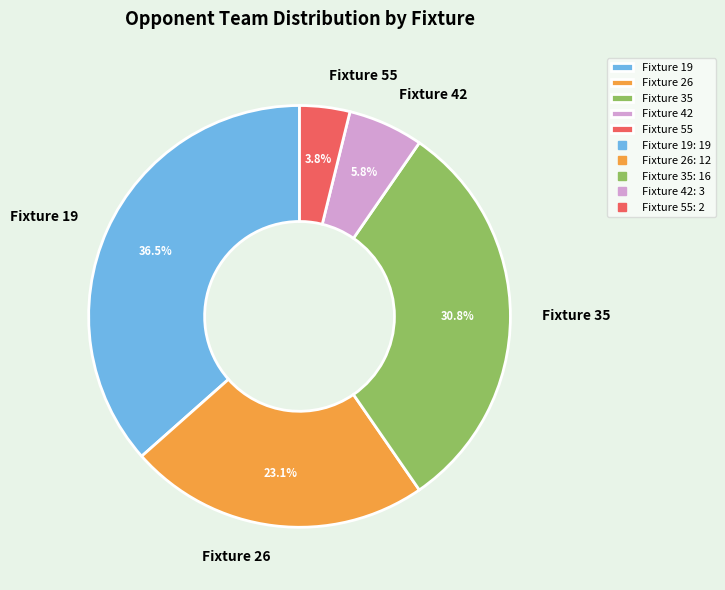

Approximately how many times larger is the value at Fixture 42 compared to Fixture 35?

0.2